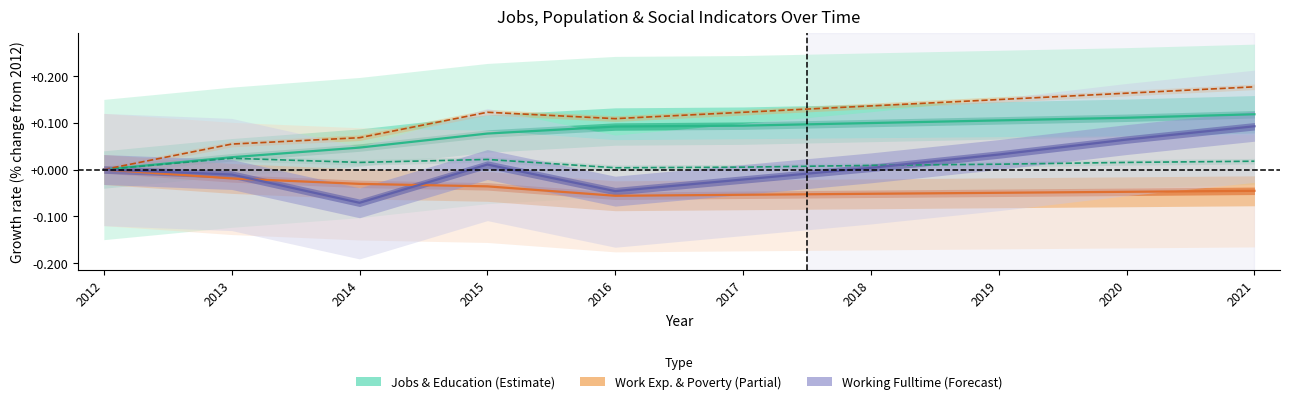

How many interior local peaks does the Working_Fulltime series have?

1